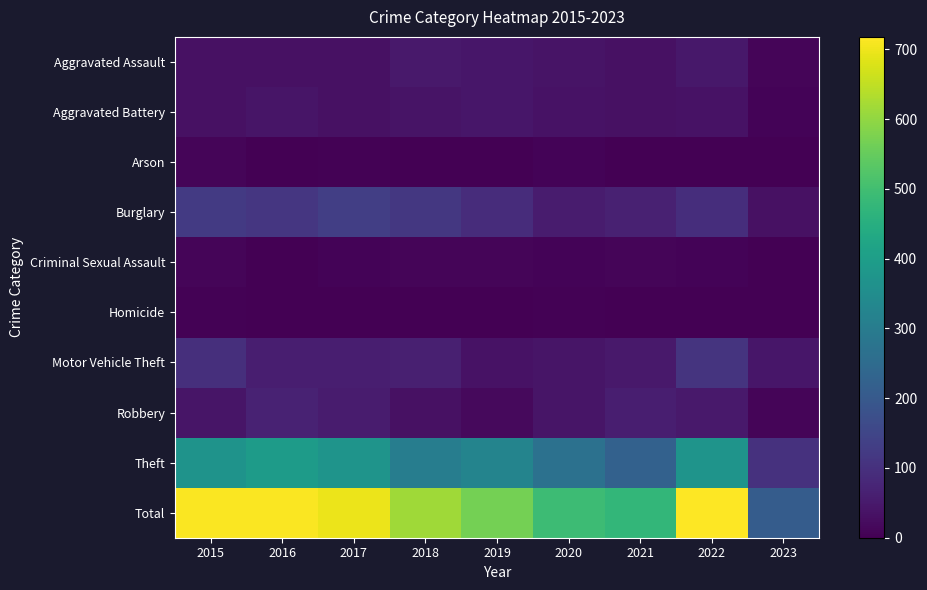

Reading right to left, transcribe all the data shown in this chart.

Aggravated Assault: 2023=9	2022=47	2021=32	2020=39	2019=43	2018=50	2017=32	2016=32	2015=32
Aggravated Battery: 2023=8	2022=36	2021=31	2020=35	2019=44	2018=37	2017=32	2016=41	2015=31
Arson: 2023=1	2022=2	2021=0	2020=6	2019=1	2018=2	2017=5	2016=1	2015=9
Burglary: 2023=31	2022=94	2021=67	2020=56	2019=92	2018=117	2017=133	2016=113	2015=123
Criminal Sexual Assault: 2023=2	2022=7	2021=10	2020=6	2019=11	2018=9	2017=7	2016=2	2015=9
Homicide: 2023=2	2022=2	2021=2	2020=4	2019=0	2018=0	2017=2	2016=2	2015=3
Motor Vehicle Theft: 2023=44	2022=109	2021=49	2020=40	2019=35	2018=63	2017=59	2016=59	2015=96
Robbery: 2023=11	2022=50	2021=59	2020=40	2019=17	2018=33	2017=55	2016=69	2015=41
Theft: 2023=101	2022=371	2021=224	2020=267	2019=325	2018=305	2017=372	2016=394	2015=369
Total: 2023=209	2022=718	2021=474	2020=493	2019=568	2018=616	2017=697	2016=713	2015=713